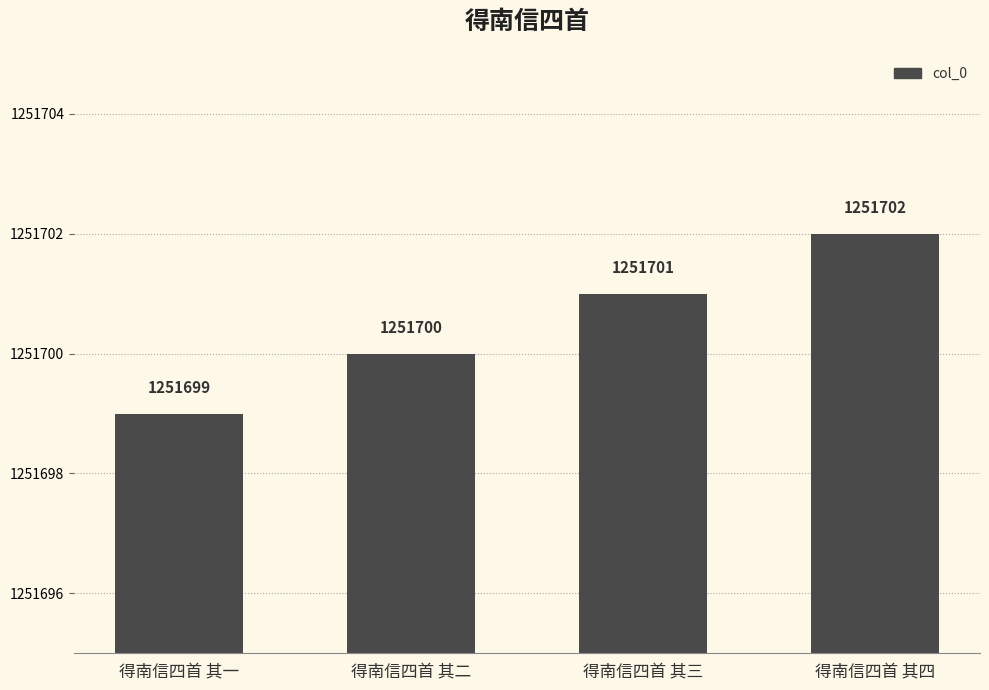

What is the sum of all values?

5006802